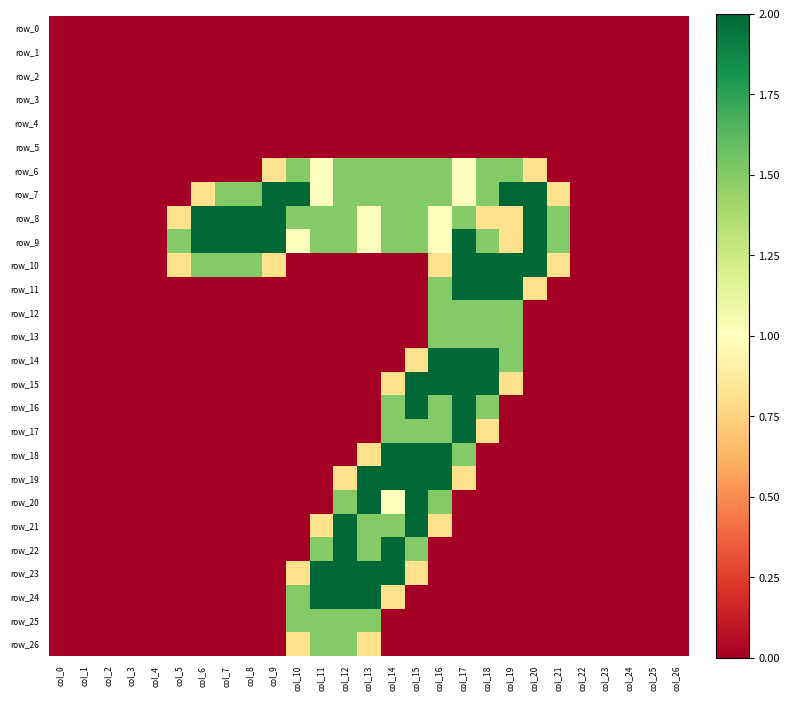

Reading left to right, transcribe all the data shown in this chart.

row_0: 0.0	0.0	0.0	0.0	0.0	0.0	0.0	0.0	0.0	0.0	0.0	0.0	0.0	0.0	0.0	0.0	0.0	0.0	0.0	0.0	0.0	0.0	0.0	0.0	0.0	0.0	0.0
row_1: 0.0	0.0	0.0	0.0	0.0	0.0	0.0	0.0	0.0	0.0	0.0	0.0	0.0	0.0	0.0	0.0	0.0	0.0	0.0	0.0	0.0	0.0	0.0	0.0	0.0	0.0	0.0
row_2: 0.0	0.0	0.0	0.0	0.0	0.0	0.0	0.0	0.0	0.0	0.0	0.0	0.0	0.0	0.0	0.0	0.0	0.0	0.0	0.0	0.0	0.0	0.0	0.0	0.0	0.0	0.0
row_3: 0.0	0.0	0.0	0.0	0.0	0.0	0.0	0.0	0.0	0.0	0.0	0.0	0.0	0.0	0.0	0.0	0.0	0.0	0.0	0.0	0.0	0.0	0.0	0.0	0.0	0.0	0.0
row_4: 0.0	0.0	0.0	0.0	0.0	0.0	0.0	0.0	0.0	0.0	0.0	0.0	0.0	0.0	0.0	0.0	0.0	0.0	0.0	0.0	0.0	0.0	0.0	0.0	0.0	0.0	0.0
row_5: 0.0	0.0	0.0	0.0	0.0	0.0	0.0	0.0	0.0	0.0	0.0	0.0	0.0	0.0	0.0	0.0	0.0	0.0	0.0	0.0	0.0	0.0	0.0	0.0	0.0	0.0	0.0
row_6: 0.0	0.0	0.0	0.0	0.0	0.0	0.0	0.0	0.0	0.8	1.5	1.0	1.5	1.5	1.5	1.5	1.5	1.0	1.5	1.5	0.8	0.0	0.0	0.0	0.0	0.0	0.0
row_7: 0.0	0.0	0.0	0.0	0.0	0.0	0.8	1.5	1.5	2.0	2.0	1.0	1.5	1.5	1.5	1.5	1.5	1.0	1.5	2.0	2.0	0.8	0.0	0.0	0.0	0.0	0.0
row_8: 0.0	0.0	0.0	0.0	0.0	0.8	2.0	2.0	2.0	2.0	1.5	1.5	1.5	1.0	1.5	1.5	1.0	1.5	0.8	0.8	2.0	1.5	0.0	0.0	0.0	0.0	0.0
row_9: 0.0	0.0	0.0	0.0	0.0	1.5	2.0	2.0	2.0	2.0	1.0	1.5	1.5	1.0	1.5	1.5	1.0	2.0	1.5	0.8	2.0	1.5	0.0	0.0	0.0	0.0	0.0
row_10: 0.0	0.0	0.0	0.0	0.0	0.8	1.5	1.5	1.5	0.8	0.0	0.0	0.0	0.0	0.0	0.0	0.8	2.0	2.0	2.0	2.0	0.8	0.0	0.0	0.0	0.0	0.0
row_11: 0.0	0.0	0.0	0.0	0.0	0.0	0.0	0.0	0.0	0.0	0.0	0.0	0.0	0.0	0.0	0.0	1.5	2.0	2.0	2.0	0.8	0.0	0.0	0.0	0.0	0.0	0.0
row_12: 0.0	0.0	0.0	0.0	0.0	0.0	0.0	0.0	0.0	0.0	0.0	0.0	0.0	0.0	0.0	0.0	1.5	1.5	1.5	1.5	0.0	0.0	0.0	0.0	0.0	0.0	0.0
row_13: 0.0	0.0	0.0	0.0	0.0	0.0	0.0	0.0	0.0	0.0	0.0	0.0	0.0	0.0	0.0	0.0	1.5	1.5	1.5	1.5	0.0	0.0	0.0	0.0	0.0	0.0	0.0
row_14: 0.0	0.0	0.0	0.0	0.0	0.0	0.0	0.0	0.0	0.0	0.0	0.0	0.0	0.0	0.0	0.8	2.0	2.0	2.0	1.5	0.0	0.0	0.0	0.0	0.0	0.0	0.0
row_15: 0.0	0.0	0.0	0.0	0.0	0.0	0.0	0.0	0.0	0.0	0.0	0.0	0.0	0.0	0.8	2.0	2.0	2.0	2.0	0.8	0.0	0.0	0.0	0.0	0.0	0.0	0.0
row_16: 0.0	0.0	0.0	0.0	0.0	0.0	0.0	0.0	0.0	0.0	0.0	0.0	0.0	0.0	1.5	2.0	1.5	2.0	1.5	0.0	0.0	0.0	0.0	0.0	0.0	0.0	0.0
row_17: 0.0	0.0	0.0	0.0	0.0	0.0	0.0	0.0	0.0	0.0	0.0	0.0	0.0	0.0	1.5	1.5	1.5	2.0	0.8	0.0	0.0	0.0	0.0	0.0	0.0	0.0	0.0
row_18: 0.0	0.0	0.0	0.0	0.0	0.0	0.0	0.0	0.0	0.0	0.0	0.0	0.0	0.8	2.0	2.0	2.0	1.5	0.0	0.0	0.0	0.0	0.0	0.0	0.0	0.0	0.0
row_19: 0.0	0.0	0.0	0.0	0.0	0.0	0.0	0.0	0.0	0.0	0.0	0.0	0.8	2.0	2.0	2.0	2.0	0.8	0.0	0.0	0.0	0.0	0.0	0.0	0.0	0.0	0.0
row_20: 0.0	0.0	0.0	0.0	0.0	0.0	0.0	0.0	0.0	0.0	0.0	0.0	1.5	2.0	1.0	2.0	1.5	0.0	0.0	0.0	0.0	0.0	0.0	0.0	0.0	0.0	0.0
row_21: 0.0	0.0	0.0	0.0	0.0	0.0	0.0	0.0	0.0	0.0	0.0	0.8	2.0	1.5	1.5	2.0	0.8	0.0	0.0	0.0	0.0	0.0	0.0	0.0	0.0	0.0	0.0
row_22: 0.0	0.0	0.0	0.0	0.0	0.0	0.0	0.0	0.0	0.0	0.0	1.5	2.0	1.5	2.0	1.5	0.0	0.0	0.0	0.0	0.0	0.0	0.0	0.0	0.0	0.0	0.0
row_23: 0.0	0.0	0.0	0.0	0.0	0.0	0.0	0.0	0.0	0.0	0.8	2.0	2.0	2.0	2.0	0.8	0.0	0.0	0.0	0.0	0.0	0.0	0.0	0.0	0.0	0.0	0.0
row_24: 0.0	0.0	0.0	0.0	0.0	0.0	0.0	0.0	0.0	0.0	1.5	2.0	2.0	2.0	0.8	0.0	0.0	0.0	0.0	0.0	0.0	0.0	0.0	0.0	0.0	0.0	0.0
row_25: 0.0	0.0	0.0	0.0	0.0	0.0	0.0	0.0	0.0	0.0	1.5	1.5	1.5	1.5	0.0	0.0	0.0	0.0	0.0	0.0	0.0	0.0	0.0	0.0	0.0	0.0	0.0
row_26: 0.0	0.0	0.0	0.0	0.0	0.0	0.0	0.0	0.0	0.0	0.8	1.5	1.5	0.8	0.0	0.0	0.0	0.0	0.0	0.0	0.0	0.0	0.0	0.0	0.0	0.0	0.0